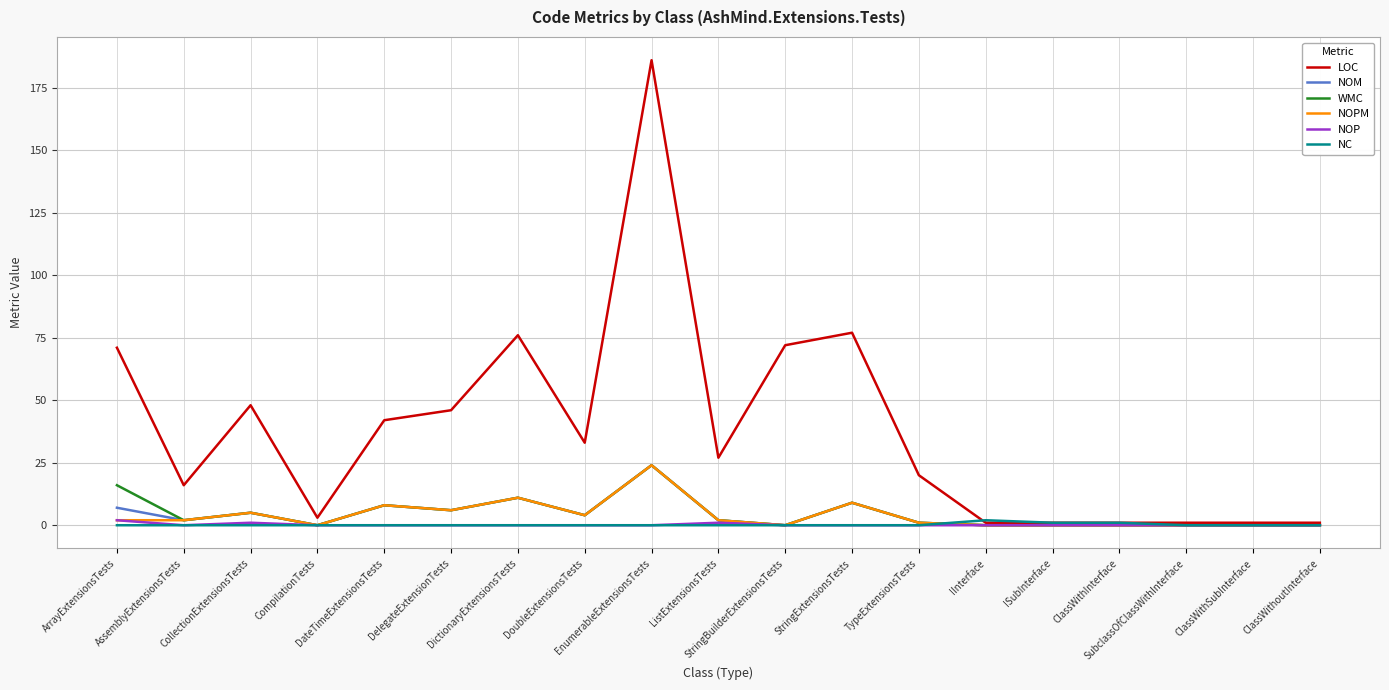

Is the value of WMC at ArrayExtensionsTests greater than the value of NOPM at CollectionExtensionsTests?

Yes